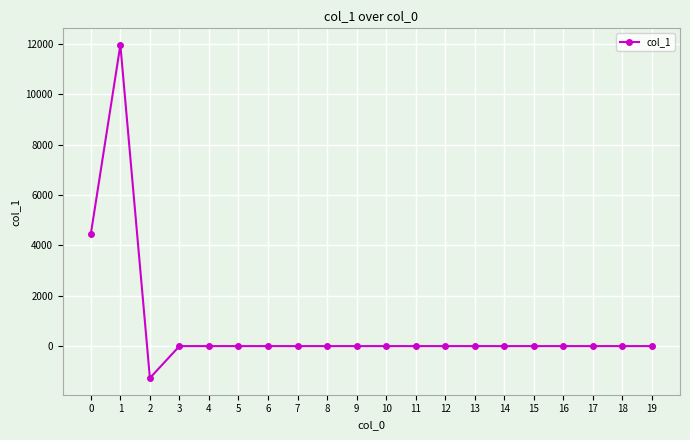

How many lines are shown in the chart?

1